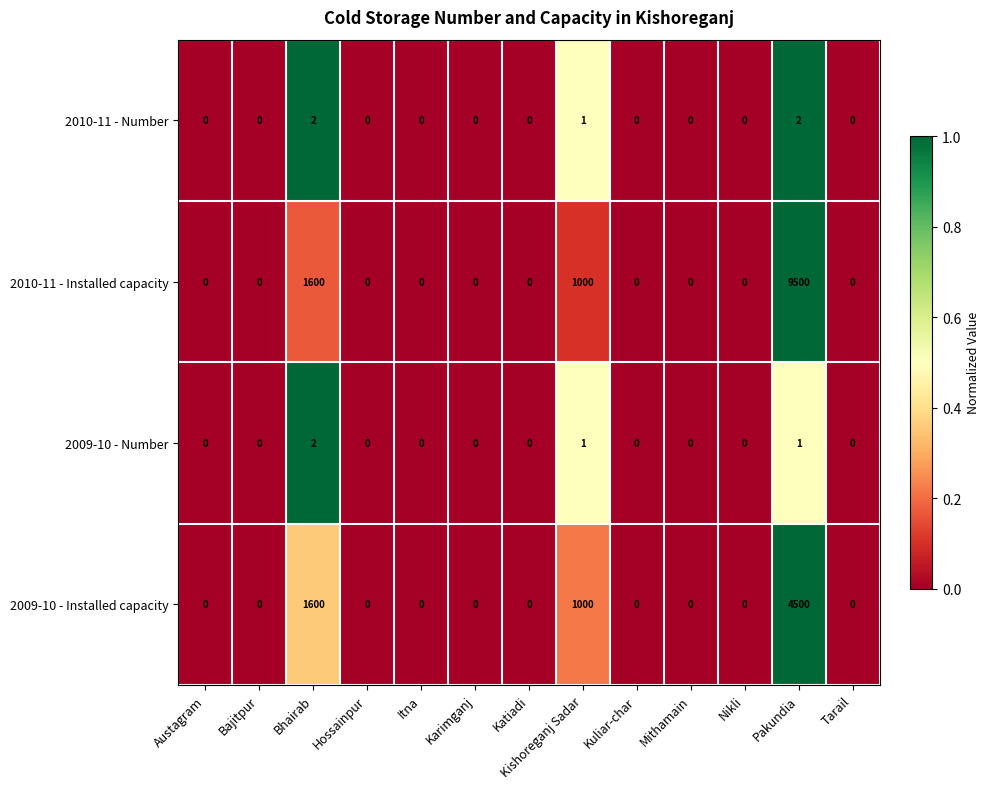

What is the sum of all 2009-10 - Installed capacity values?

7100